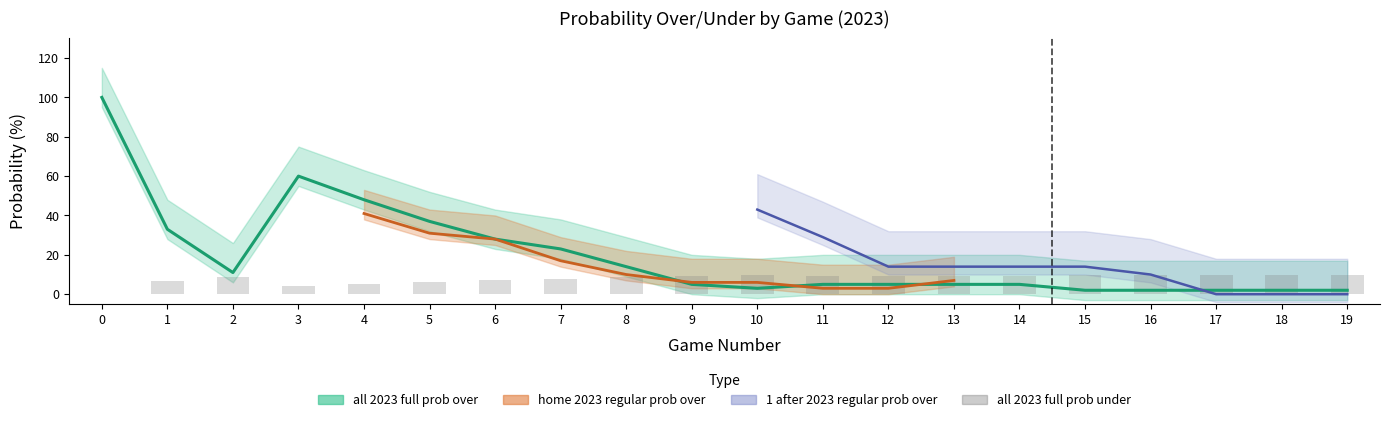

How many values are above zero?

19